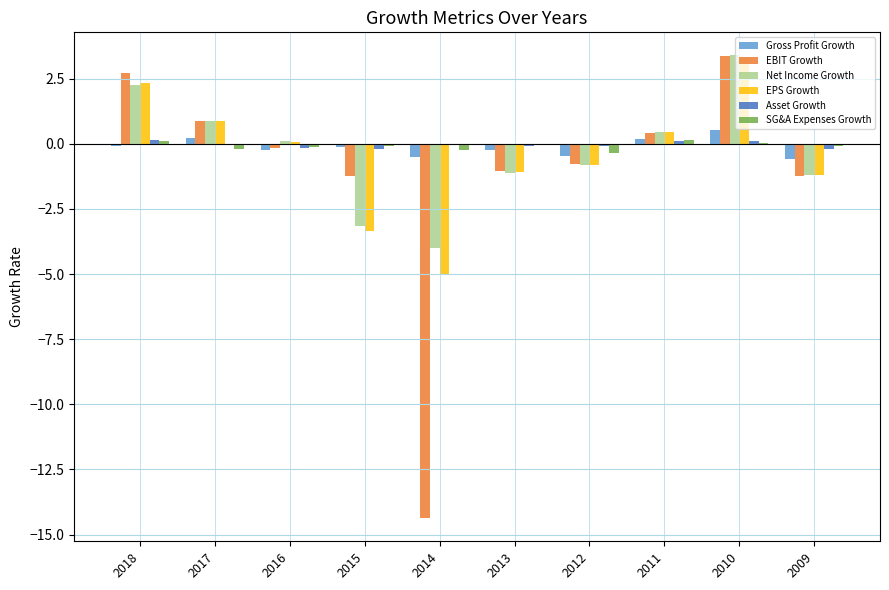

The Net Income Growth series shows -1.2 at 2009. True or false?

True